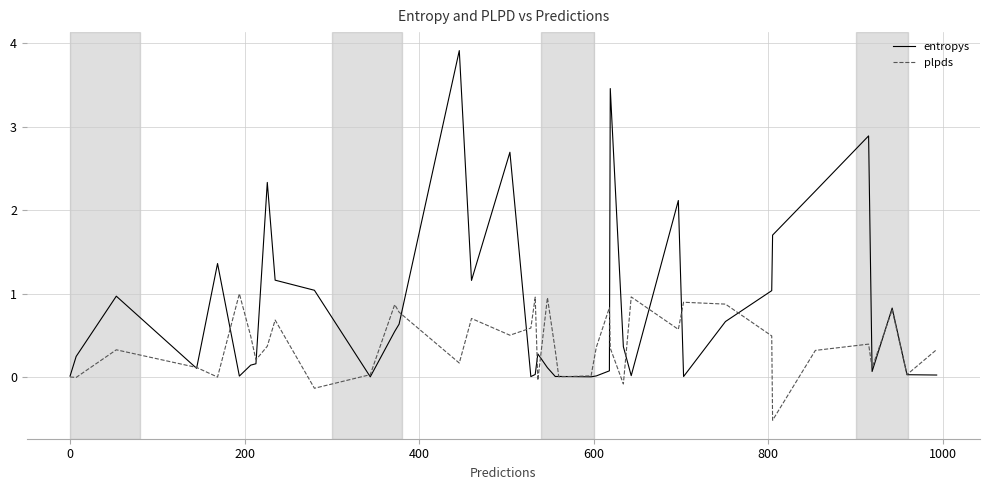

List the series in order of their peak value, highest first.

entropys, plpds